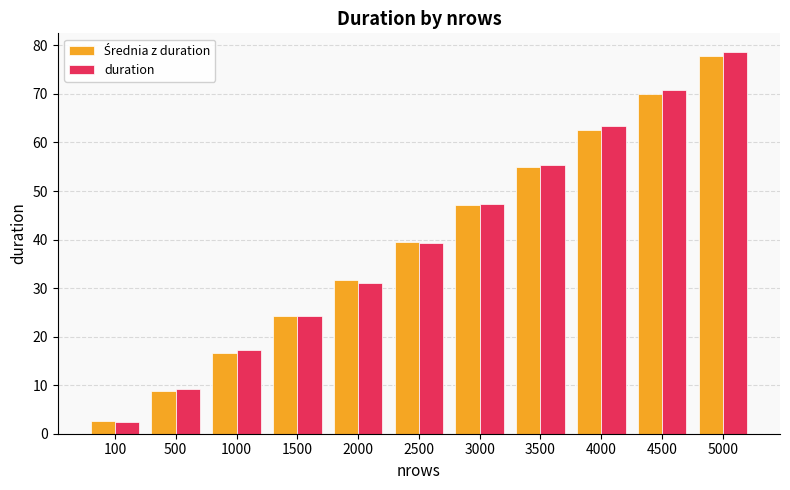

Between 2000 and 4500, which series saw the biggest shift?

duration